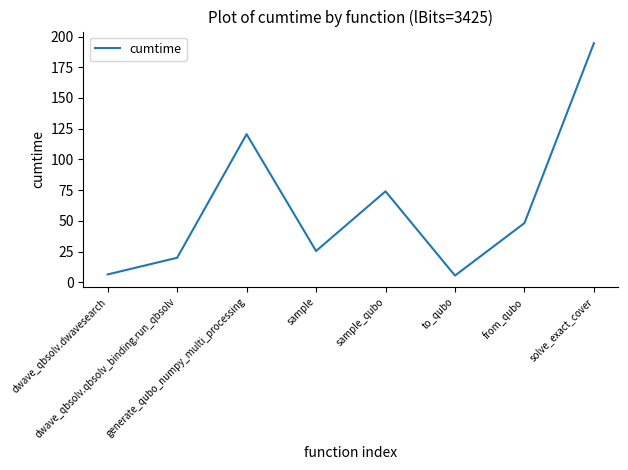

Reading right to left, list all the values displayed in this chart.

solve_exact_cover=194.6	from_qubo=48.2	to_qubo=5.5	sample_qubo=74.0	sample=25.5	generate_qubo_numpy_multi_processing=120.6	dwave_qbsolv.qbsolv_binding.run_qbsolv=20.0	dwave_qbsolv.dwavesearch=6.4